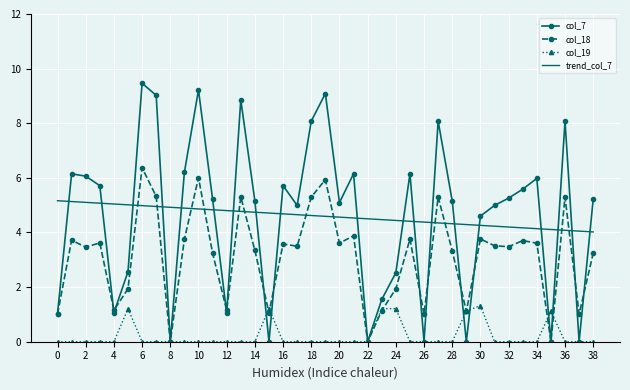

At how many categories does at least one series exceed 3?

39